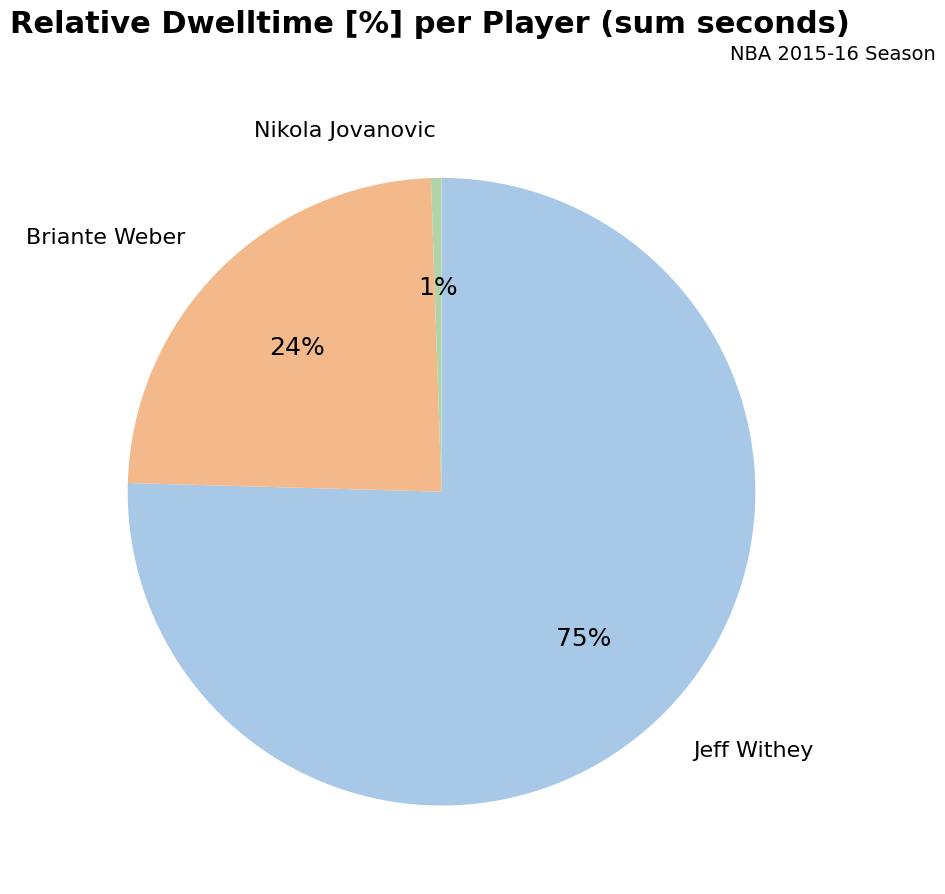

To the nearest percent, what is the average slice percentage?

33%